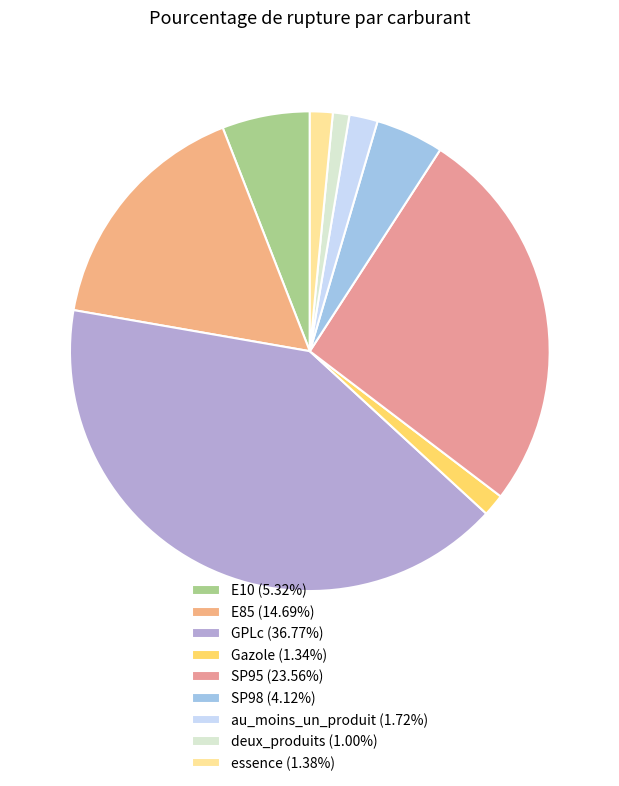

Is it true that E10 is 6% of the pie?

True